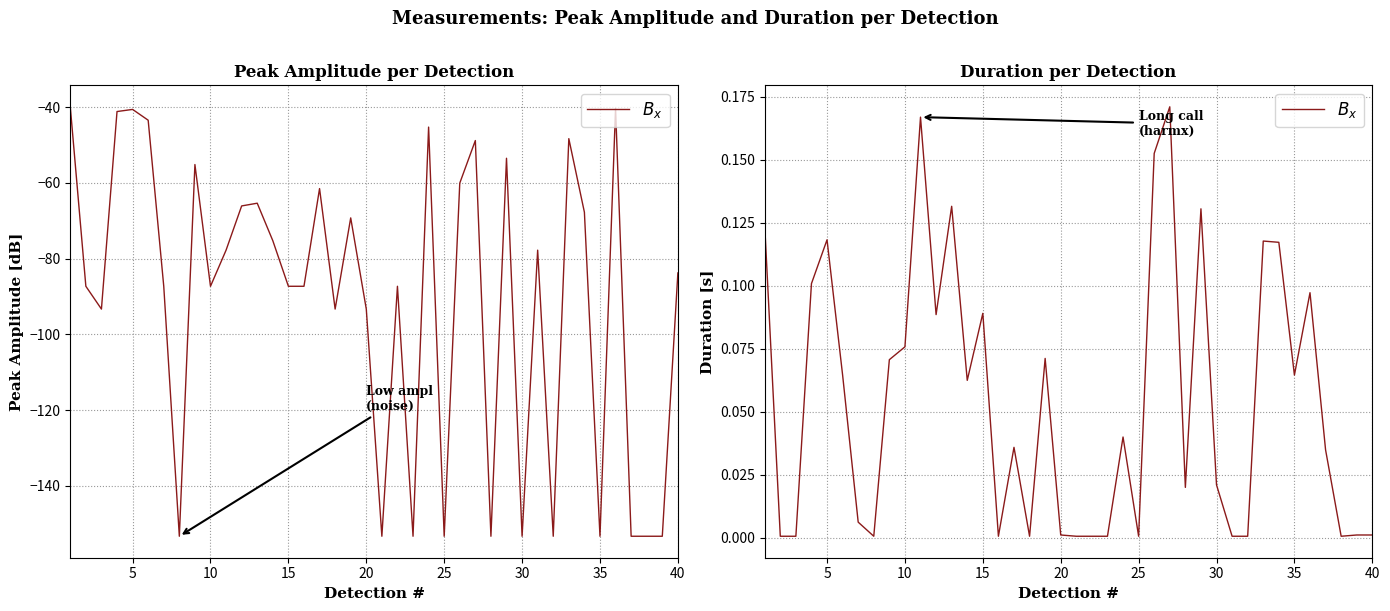

What is the sum of the values at 35 and 40?

0.1